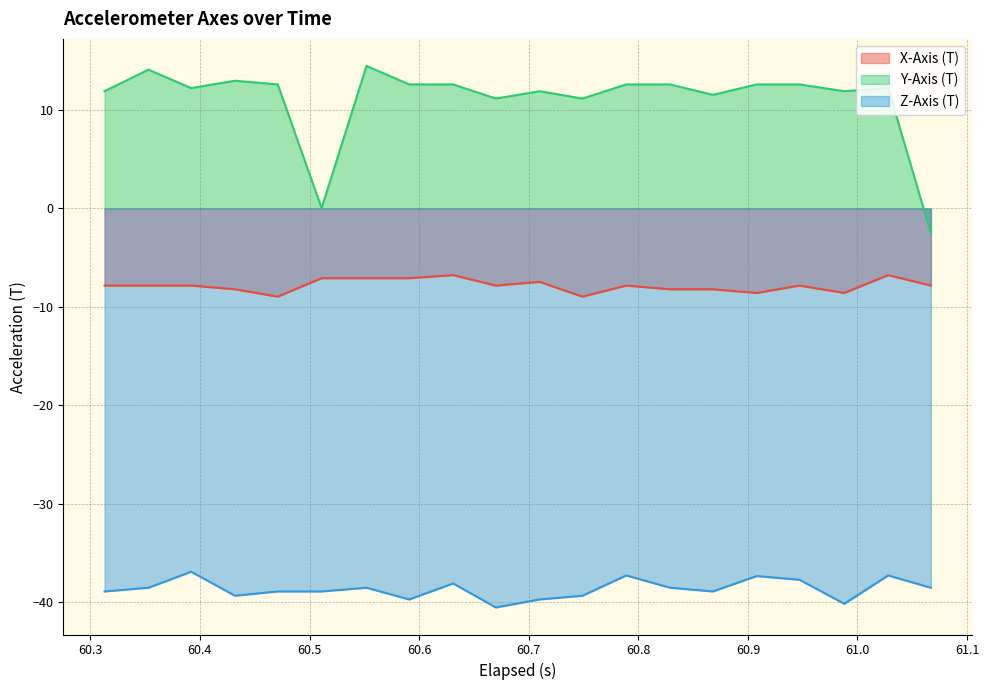

List the series in order of their peak value, lowest first.

Z-Axis (T), X-Axis (T), Y-Axis (T)